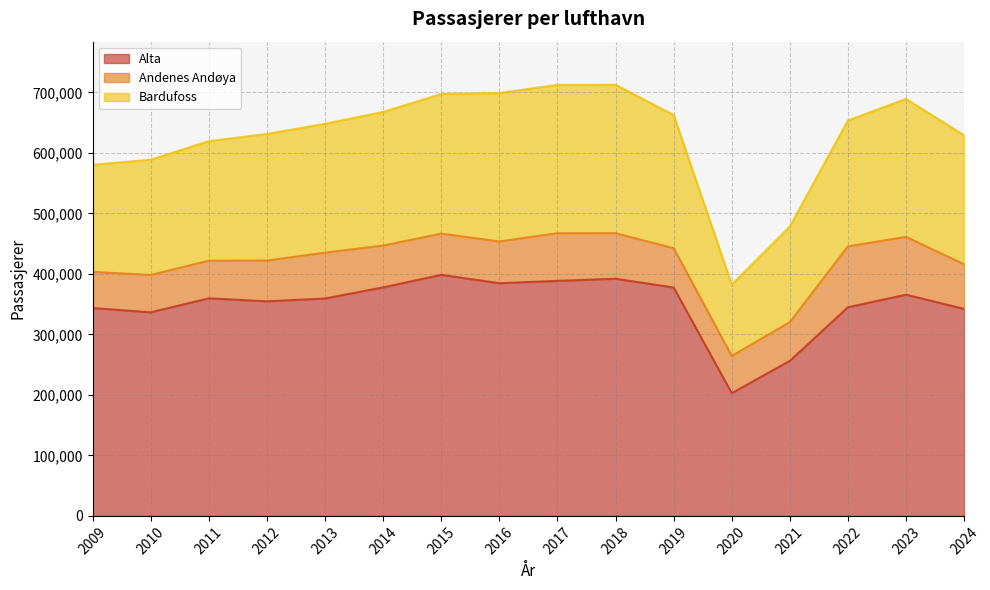

What is the sum of all Bardufoss values?

3339282